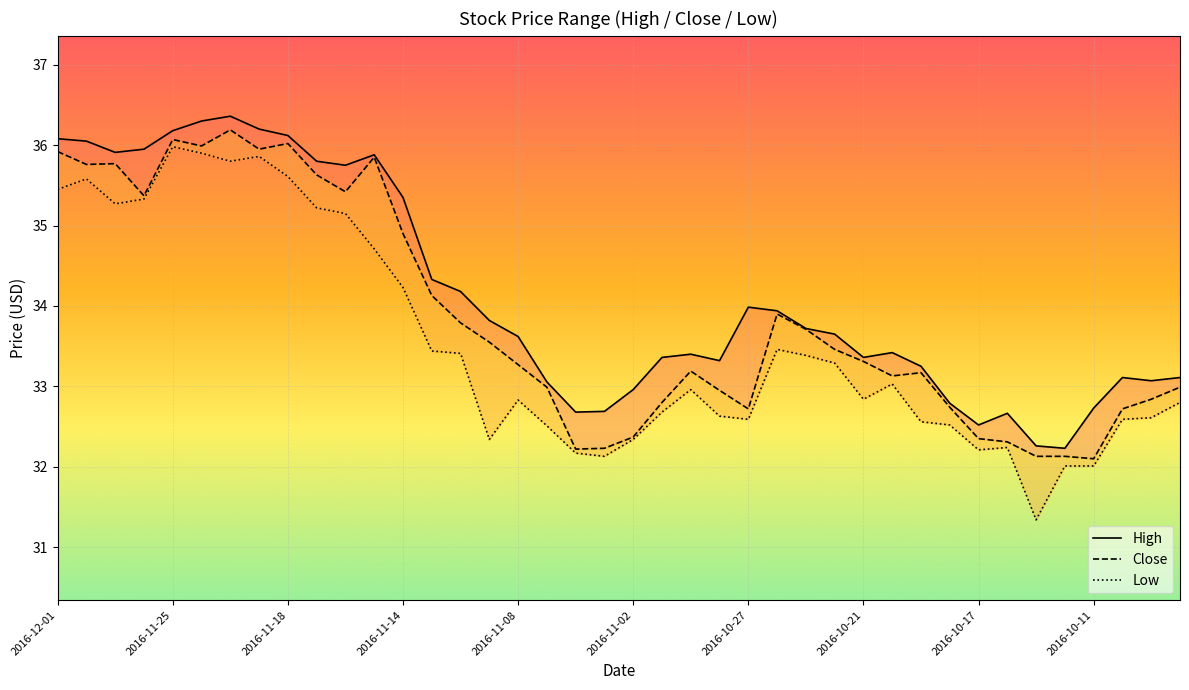

True or false: Low and High cross at least once.

False